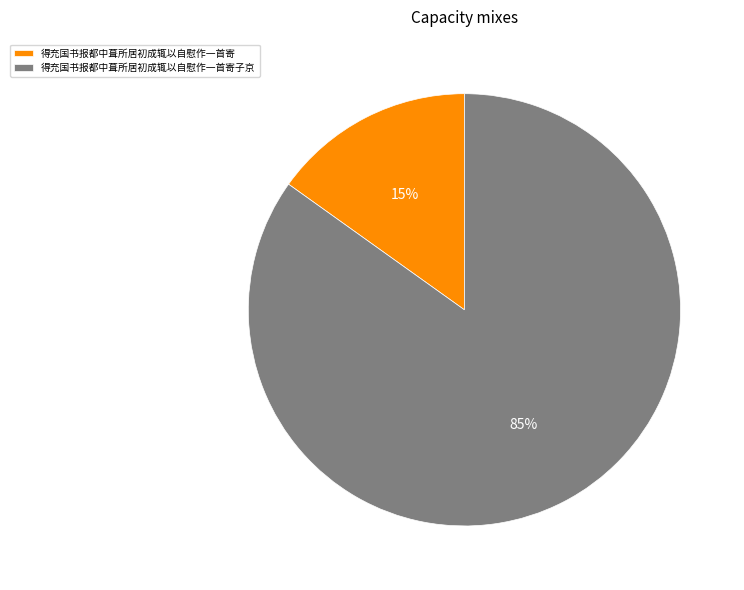

Count the number of slices in the pie.

2